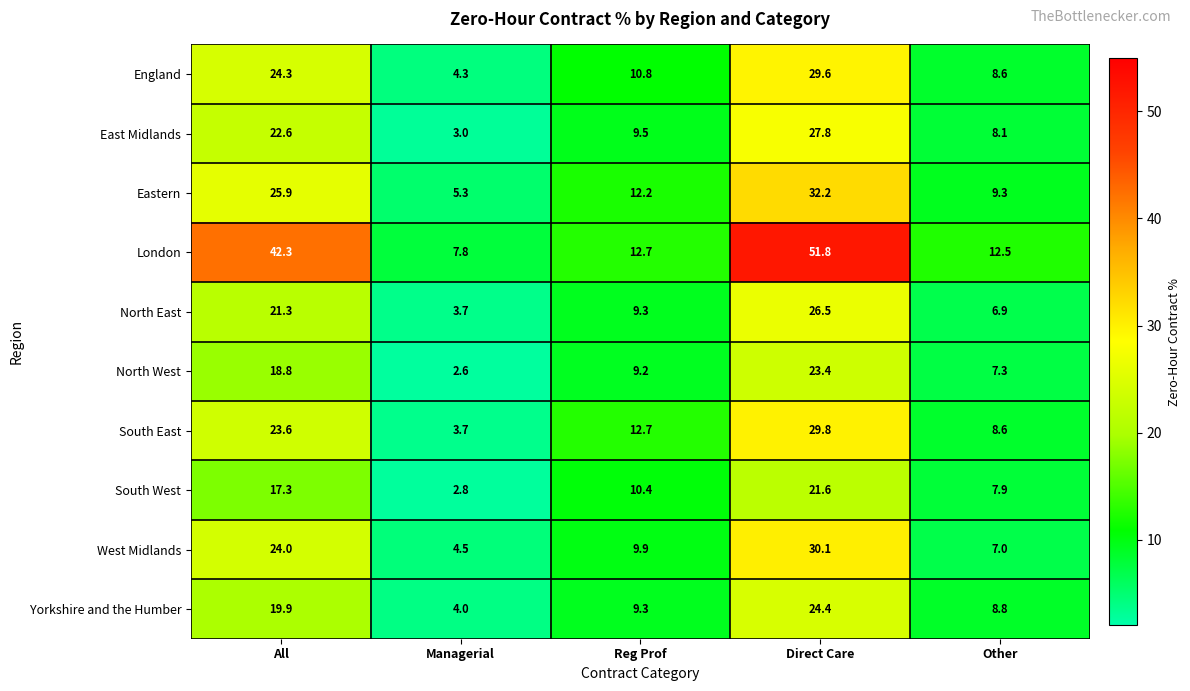

Is it true that South East equals 3.7 at Managerial?

True